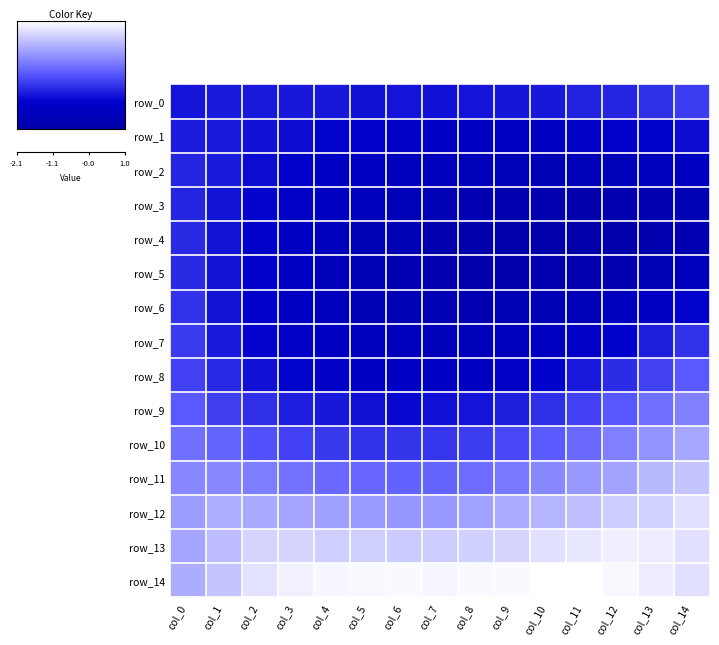

Reading right to left, extract all data points from this chart.

row_0: col_14=-0.8	col_13=-0.9	col_12=-1.0	col_11=-1.0	col_10=-1.1	col_9=-1.1	col_8=-1.1	col_7=-1.2	col_6=-1.1	col_5=-1.2	col_4=-1.1	col_3=-1.1	col_2=-1.1	col_1=-1.1	col_0=-1.1
row_1: col_14=-1.2	col_13=-1.3	col_12=-1.4	col_11=-1.4	col_10=-1.5	col_9=-1.5	col_8=-1.5	col_7=-1.5	col_6=-1.4	col_5=-1.3	col_4=-1.3	col_3=-1.2	col_2=-1.1	col_1=-1.1	col_0=-1.1
row_2: col_14=-1.5	col_13=-1.6	col_12=-1.8	col_11=-1.7	col_10=-1.8	col_9=-1.7	col_8=-1.7	col_7=-1.7	col_6=-1.6	col_5=-1.5	col_4=-1.5	col_3=-1.3	col_2=-1.2	col_1=-1.1	col_0=-1.0
row_3: col_14=-1.8	col_13=-1.9	col_12=-2.0	col_11=-2.0	col_10=-2.0	col_9=-1.9	col_8=-1.9	col_7=-1.8	col_6=-1.7	col_5=-1.6	col_4=-1.5	col_3=-1.4	col_2=-1.3	col_1=-1.1	col_0=-1.0
row_4: col_14=-1.9	col_13=-2.0	col_12=-2.1	col_11=-2.1	col_10=-2.0	col_9=-2.1	col_8=-2.0	col_7=-2.0	col_6=-1.8	col_5=-1.8	col_4=-1.6	col_3=-1.5	col_2=-1.3	col_1=-1.1	col_0=-0.9
row_5: col_14=-1.6	col_13=-1.8	col_12=-1.9	col_11=-1.9	col_10=-2.0	col_9=-2.0	col_8=-2.0	col_7=-2.0	col_6=-1.9	col_5=-1.8	col_4=-1.7	col_3=-1.5	col_2=-1.3	col_1=-1.1	col_0=-0.9
row_6: col_14=-1.3	col_13=-1.5	col_12=-1.6	col_11=-1.7	col_10=-1.8	col_9=-1.8	col_8=-1.9	col_7=-1.8	col_6=-1.8	col_5=-1.8	col_4=-1.6	col_3=-1.5	col_2=-1.3	col_1=-1.1	col_0=-0.8
row_7: col_14=-0.8	col_13=-1.0	col_12=-1.3	col_11=-1.4	col_10=-1.6	col_9=-1.7	col_8=-1.7	col_7=-1.7	col_6=-1.7	col_5=-1.6	col_4=-1.5	col_3=-1.4	col_2=-1.3	col_1=-1.1	col_0=-0.8
row_8: col_14=-0.5	col_13=-0.7	col_12=-0.9	col_11=-1.1	col_10=-1.3	col_9=-1.4	col_8=-1.5	col_7=-1.5	col_6=-1.5	col_5=-1.5	col_4=-1.4	col_3=-1.3	col_2=-1.1	col_1=-0.9	col_0=-0.7
row_9: col_14=-0.1	col_13=-0.3	col_12=-0.5	col_11=-0.7	col_10=-0.9	col_9=-1.0	col_8=-1.1	col_7=-1.2	col_6=-1.2	col_5=-1.2	col_4=-1.1	col_3=-1.0	col_2=-0.9	col_1=-0.7	col_0=-0.5
row_10: col_14=0.2	col_13=0.0	col_12=-0.1	col_11=-0.4	col_10=-0.5	col_9=-0.6	col_8=-0.8	col_7=-0.8	col_6=-0.8	col_5=-0.9	col_4=-0.8	col_3=-0.7	col_2=-0.6	col_1=-0.4	col_0=-0.3
row_11: col_14=0.5	col_13=0.4	col_12=0.2	col_11=0.1	col_10=-0.1	col_9=-0.2	col_8=-0.3	col_7=-0.4	col_6=-0.4	col_5=-0.4	col_4=-0.4	col_3=-0.3	col_2=-0.2	col_1=-0.1	col_0=-0.1
row_12: col_14=0.7	col_13=0.6	col_12=0.6	col_11=0.4	col_10=0.3	col_9=0.3	col_8=0.2	col_7=0.1	col_6=0.1	col_5=0.1	col_4=0.1	col_3=0.2	col_2=0.2	col_1=0.3	col_0=0.1
row_13: col_14=0.7	col_13=0.9	col_12=0.9	col_11=0.8	col_10=0.7	col_9=0.6	col_8=0.6	col_7=0.6	col_6=0.5	col_5=0.6	col_4=0.6	col_3=0.6	col_2=0.6	col_1=0.4	col_0=0.2
row_14: col_14=0.7	col_13=0.9	col_12=0.9	col_11=1.0	col_10=1.0	col_9=1.0	col_8=1.0	col_7=0.9	col_6=1.0	col_5=0.9	col_4=0.9	col_3=0.9	col_2=0.8	col_1=0.5	col_0=0.3